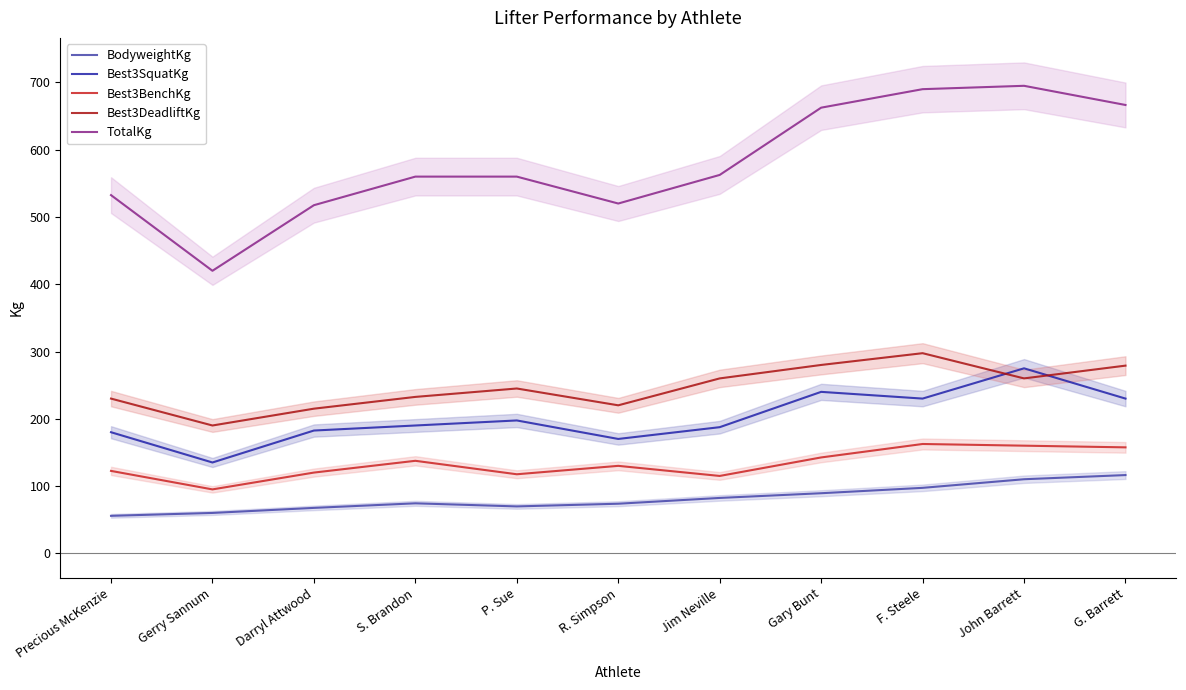

How many values in the Best3BenchKg series exceed 130?

5